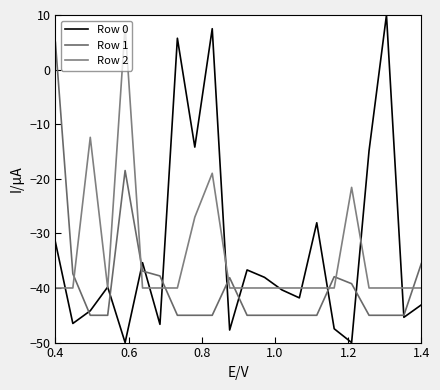

Which series ends up on top after the final intersection of Row 2 and Row 0?

Row 2